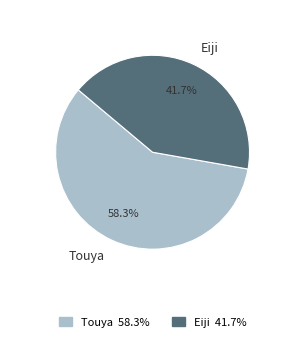

How many slices are in this pie chart?

2